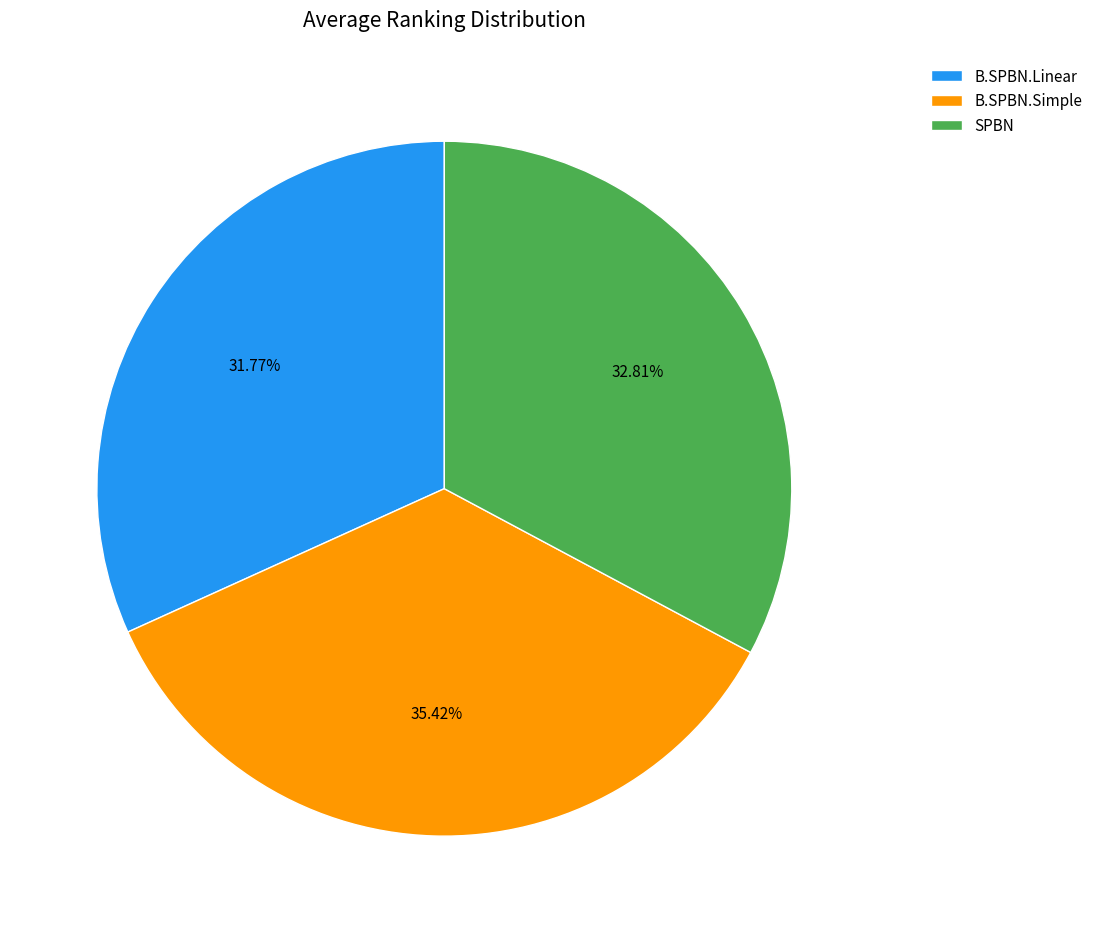

Is SPBN the majority of the pie?

No